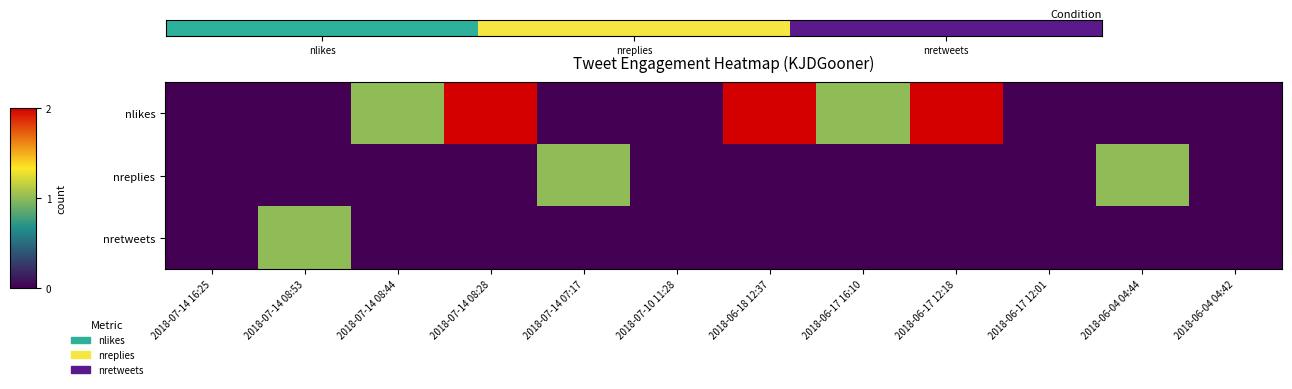

What is the maximum value shown in the chart?

2